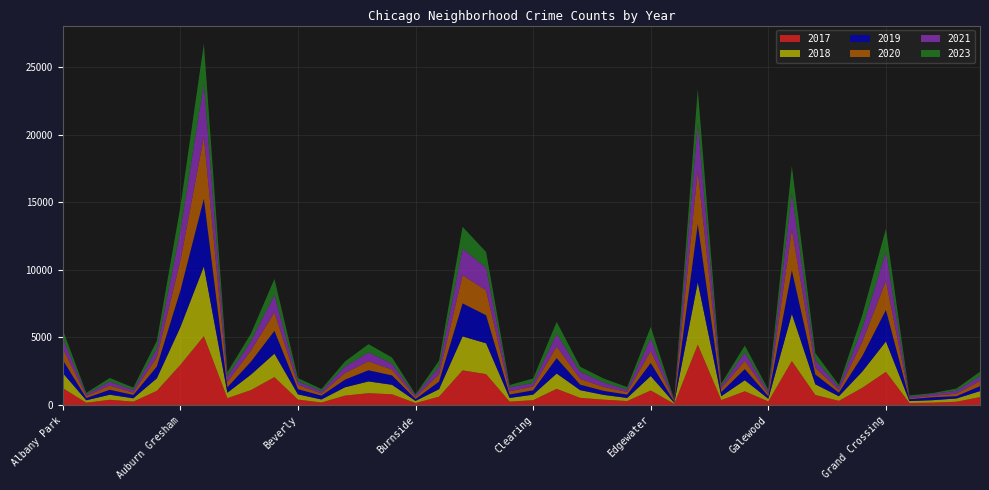

Reading left to right, what are all the values shown in this chart?

2017: Albany Park=1252	Andersonville=171	Archer Heights=391	Armour Square=251	Ashburn=1053	Auburn Gresham=2973	Austin=5095	Avalon Park=509	Avondale=1107	Belmont Cragin=2066	Beverly=404	Boystown=188	Bridgeport=697	Brighton Park=878	Bucktown=795	Burnside=145	Calumet Heights=620	Chatham=2566	Chicago Lawn=2288	Chinatown=253	Clearing=360	Douglas=1200	Dunning=531	East Side=397	East Village=296	Edgewater=1082	Edison Park=87	Englewood=4472	Fuller Park=365	Gage Park=1019	Galewood=265	Garfield Park=3257	Garfield Ridge=743	Gold Coast=311	Grand Boulevard=1281	Grand Crossing=2456	Grant Park=154	Greektown=176	Hegewisch=246	Hermosa=588
2019: Albany Park=968	Andersonville=166	Archer Heights=368	Armour Square=249	Ashburn=872	Auburn Gresham=2701	Austin=5008	Avalon Park=405	Avondale=957	Belmont Cragin=1687	Beverly=385	Boystown=287	Bridgeport=568	Brighton Park=828	Bucktown=694	Burnside=142	Calumet Heights=561	Chatham=2441	Chicago Lawn=2076	Chinatown=253	Clearing=322	Douglas=1140	Dunning=407	East Side=298	East Village=248	Edgewater=972	Edison Park=77	Englewood=4310	Fuller Park=308	Gage Park=825	Galewood=189	Garfield Park=3226	Garfield Ridge=728	Gold Coast=261	Grand Boulevard=1153	Grand Crossing=2328	Grant Park=138	Greektown=220	Hegewisch=171	Hermosa=365
2021: Albany Park=767	Andersonville=123	Archer Heights=303	Armour Square=193	Ashburn=629	Auburn Gresham=2237	Austin=3970	Avalon Park=395	Avondale=692	Belmont Cragin=1312	Beverly=264	Boystown=173	Bridgeport=474	Brighton Park=664	Bucktown=435	Burnside=130	Calumet Heights=559	Chatham=1973	Chicago Lawn=1675	Chinatown=293	Clearing=274	Douglas=943	Dunning=530	East Side=325	East Village=180	Edgewater=970	Edison Park=62	Englewood=3518	Fuller Park=200	Gage Park=613	Galewood=170	Garfield Park=2688	Garfield Ridge=565	Gold Coast=233	Grand Boulevard=1015	Grand Crossing=2160	Grant Park=104	Greektown=140	Hegewisch=217	Hermosa=350
2020: Albany Park=870	Andersonville=147	Archer Heights=303	Armour Square=169	Ashburn=686	Auburn Gresham=2213	Austin=4578	Avalon Park=400	Avondale=826	Belmont Cragin=1358	Beverly=315	Boystown=153	Bridgeport=493	Brighton Park=654	Bucktown=431	Burnside=126	Calumet Heights=538	Chatham=2084	Chicago Lawn=1834	Chinatown=239	Clearing=276	Douglas=857	Dunning=419	East Side=290	East Village=191	Edgewater=873	Edison Park=75	Englewood=3952	Fuller Park=259	Gage Park=612	Galewood=154	Garfield Park=3018	Garfield Ridge=493	Gold Coast=198	Grand Boulevard=1052	Grand Crossing=2158	Grant Park=60	Greektown=107	Hegewisch=181	Hermosa=382
2018: Albany Park=1117	Andersonville=183	Archer Heights=374	Armour Square=248	Ashburn=924	Auburn Gresham=2787	Austin=5163	Avalon Park=401	Avondale=1142	Belmont Cragin=1736	Beverly=386	Boystown=224	Bridgeport=616	Brighton Park=869	Bucktown=704	Burnside=160	Calumet Heights=554	Chatham=2513	Chicago Lawn=2281	Chinatown=273	Clearing=409	Douglas=1131	Dunning=571	East Side=354	East Village=230	Edgewater=1063	Edison Park=75	Englewood=4607	Fuller Park=289	Gage Park=816	Galewood=201	Garfield Park=3485	Garfield Ridge=790	Gold Coast=342	Grand Boulevard=1205	Grand Crossing=2250	Grant Park=141	Greektown=185	Hegewisch=240	Hermosa=442
2023: Albany Park=600	Andersonville=112	Archer Heights=265	Armour Square=180	Ashburn=590	Auburn Gresham=1747	Austin=2923	Avalon Park=323	Avondale=559	Belmont Cragin=1172	Beverly=245	Boystown=159	Bridgeport=374	Brighton Park=612	Bucktown=459	Burnside=90	Calumet Heights=455	Chatham=1609	Chicago Lawn=1166	Chinatown=169	Clearing=324	Douglas=884	Dunning=377	East Side=297	East Village=181	Edgewater=823	Edison Park=38	Englewood=2497	Fuller Park=175	Gage Park=518	Galewood=165	Garfield Park=1996	Garfield Ridge=518	Gold Coast=147	Grand Boulevard=991	Grand Crossing=1691	Grant Park=114	Greektown=60	Hegewisch=166	Hermosa=338